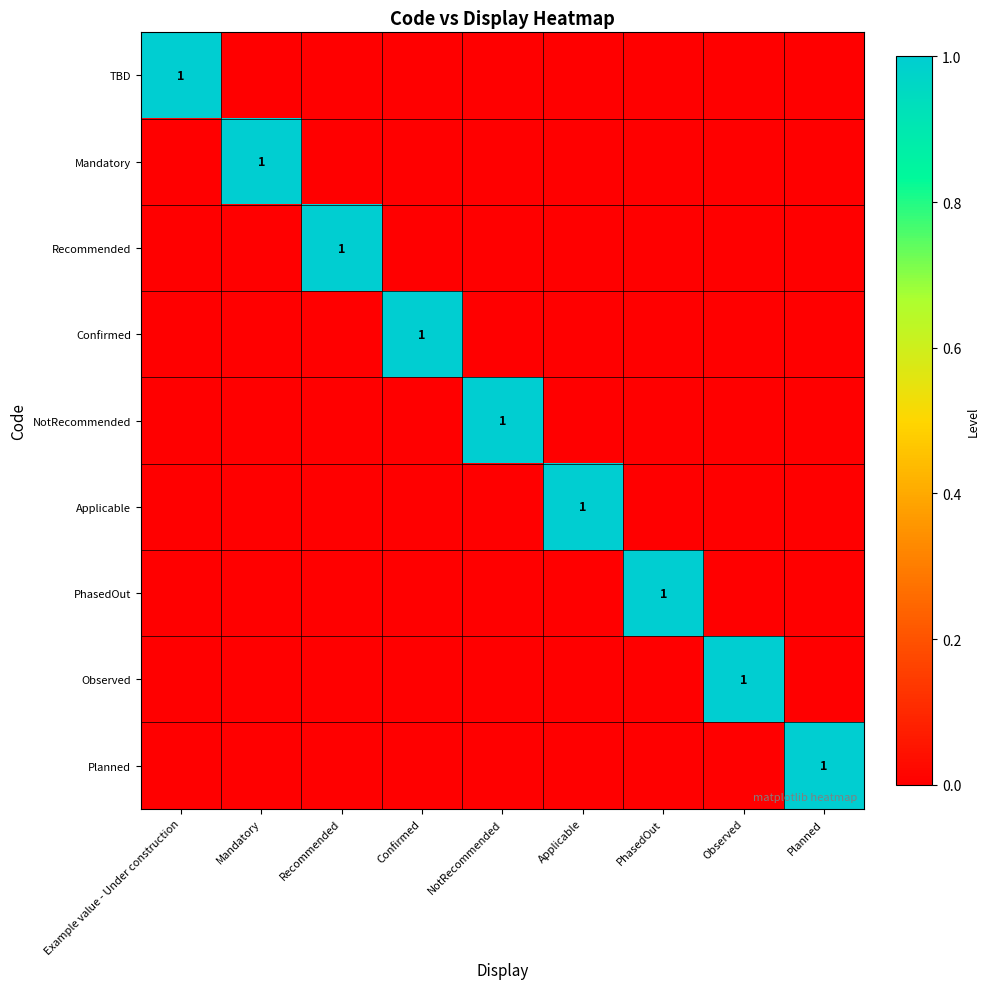

Is it true that Applicable equals 1 at Applicable?

True